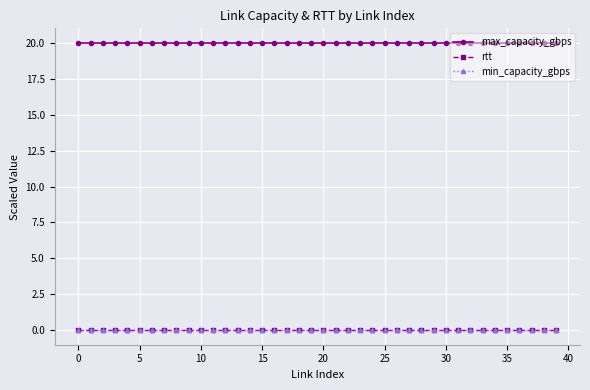

True or false: rtt and max_capacity_gbps intersect in this chart.

False